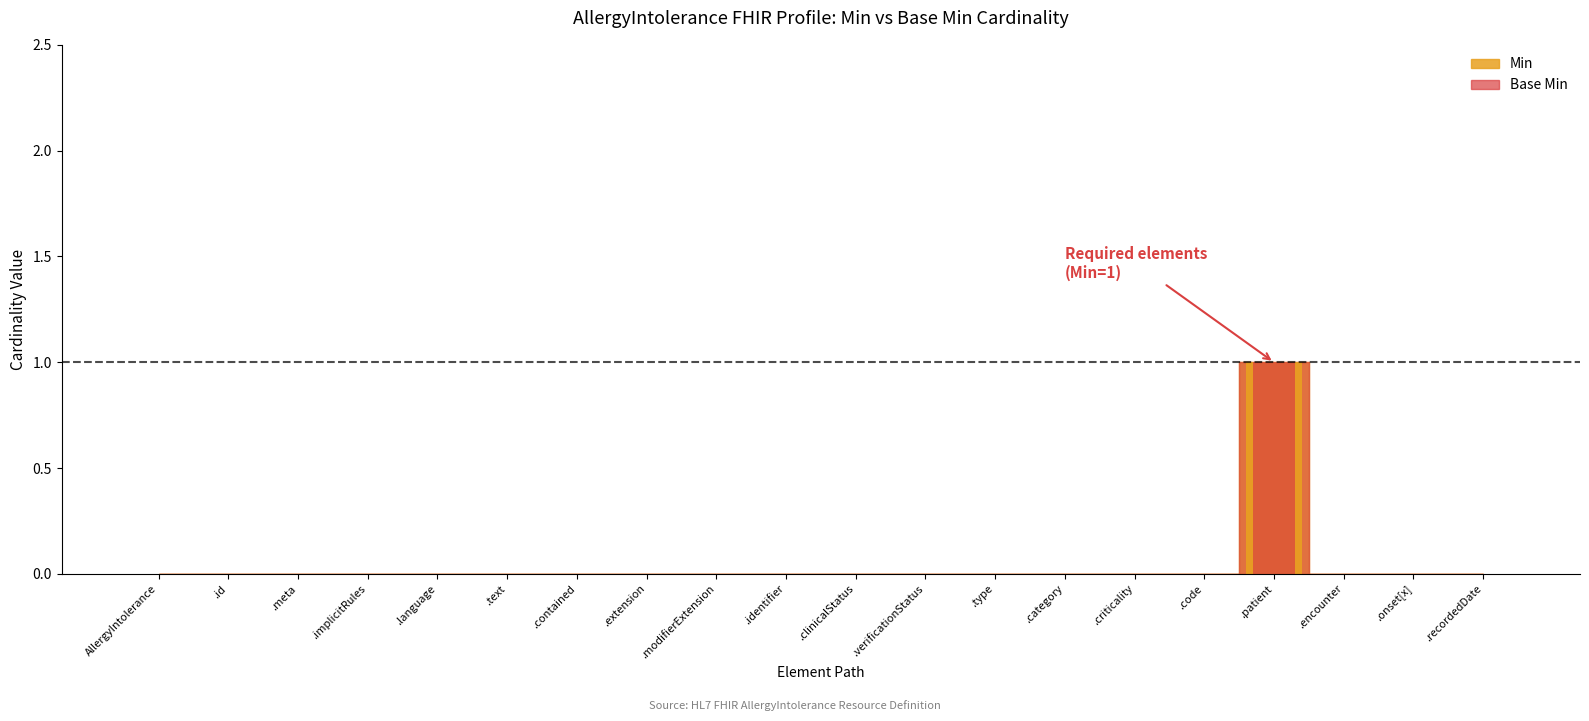

What is the sum of all Base Min values?

1